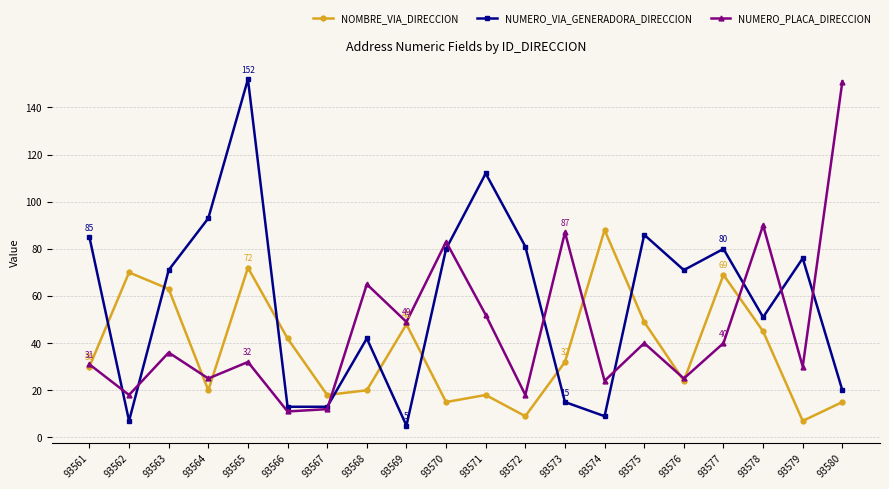

How many interior local valleys does the NOMBRE_VIA_DIRECCION series have?

6